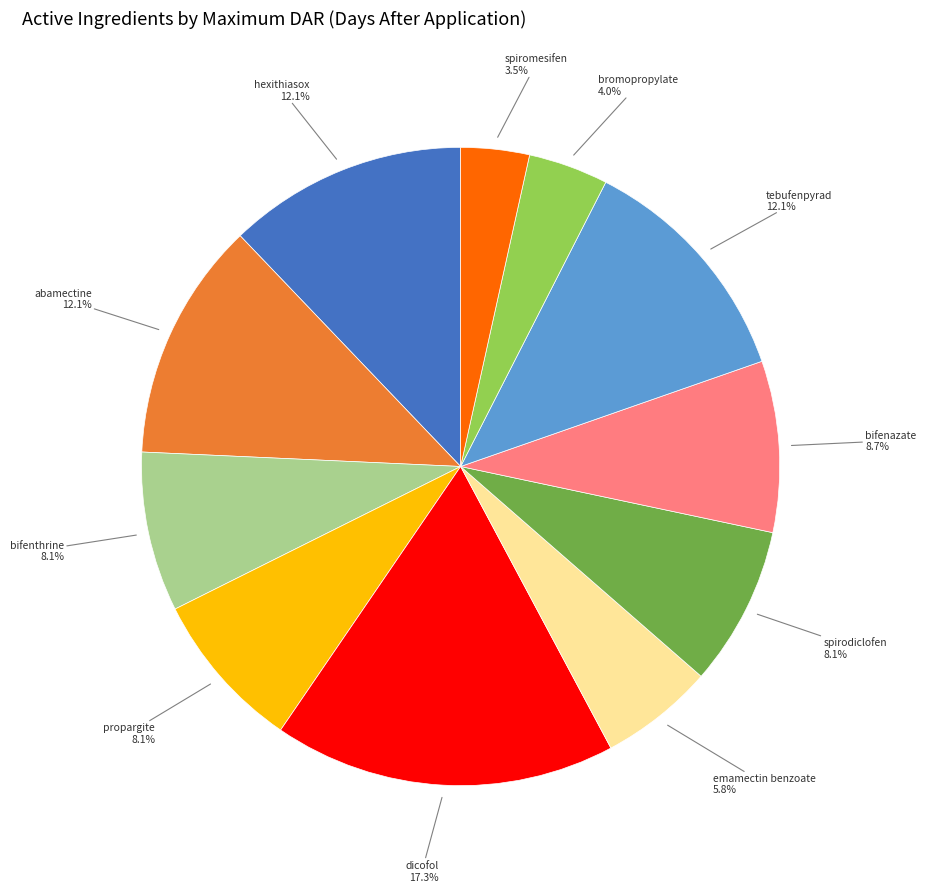

Count the number of slices in the pie.

11